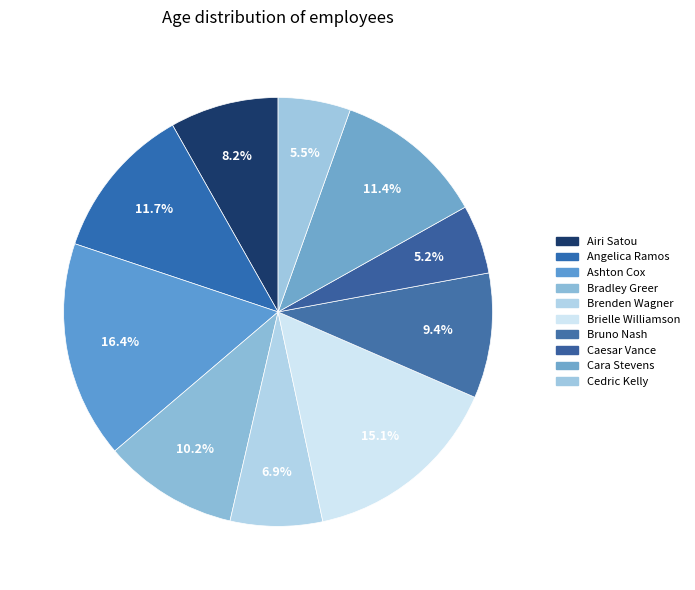

Approximately how many times larger is the value at Caesar Vance compared to Cara Stevens?

0.5